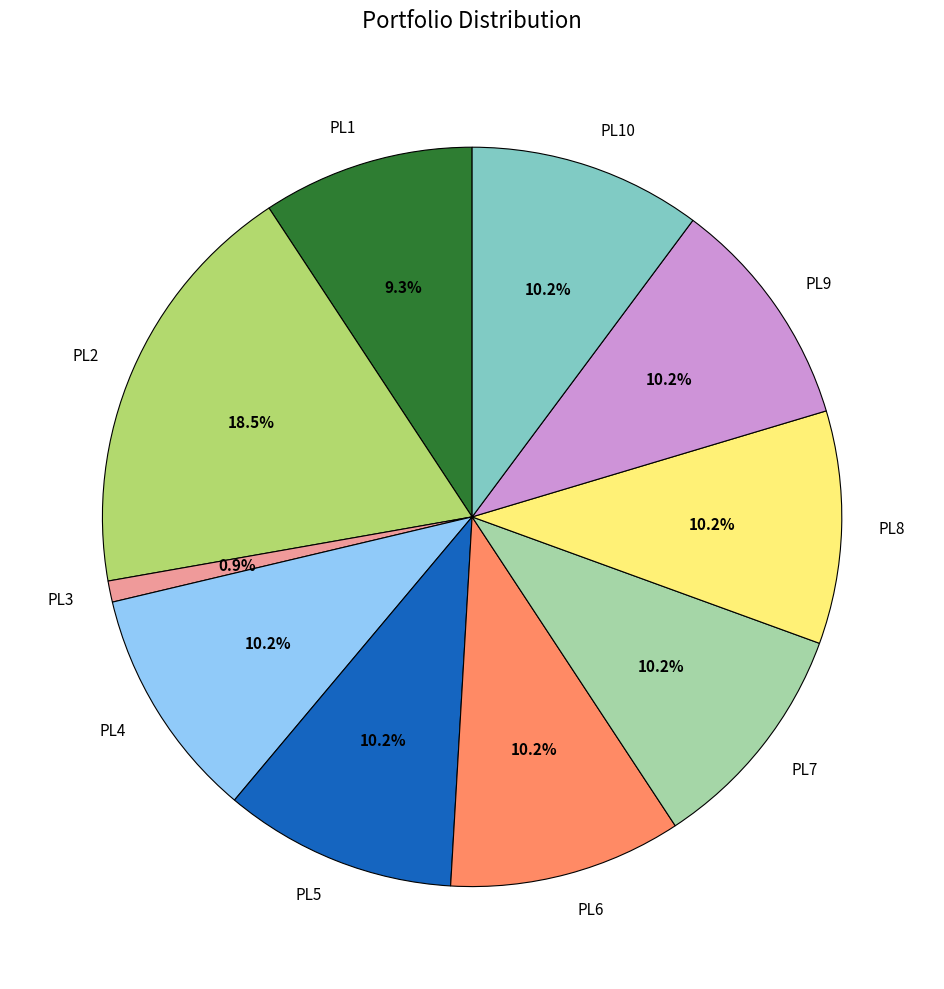

Which slice is the smallest?

PL3